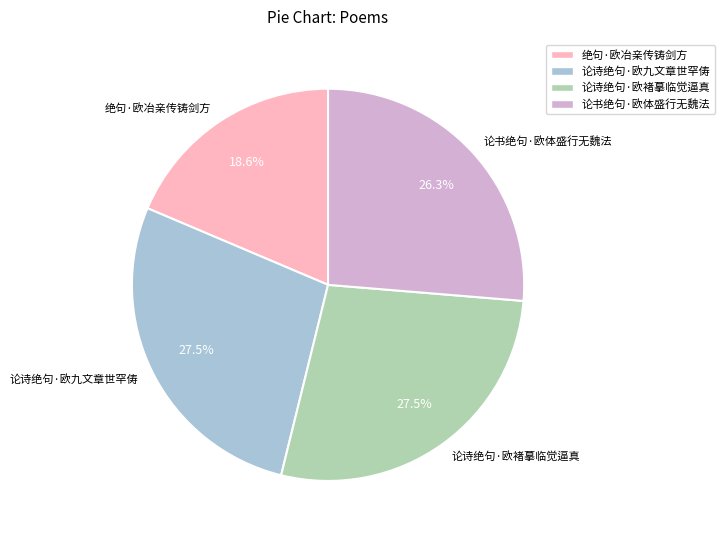

Approximately how many times larger is the value at 论书绝句·欧体盛行无魏法 compared to 绝句·欧冶亲传铸剑方?

1.4